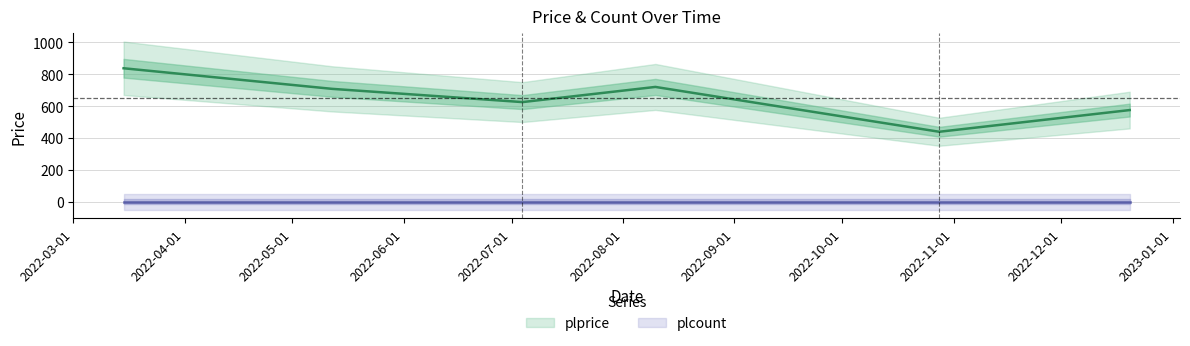

What is the label of the 1st point from the left?

2022-03-15